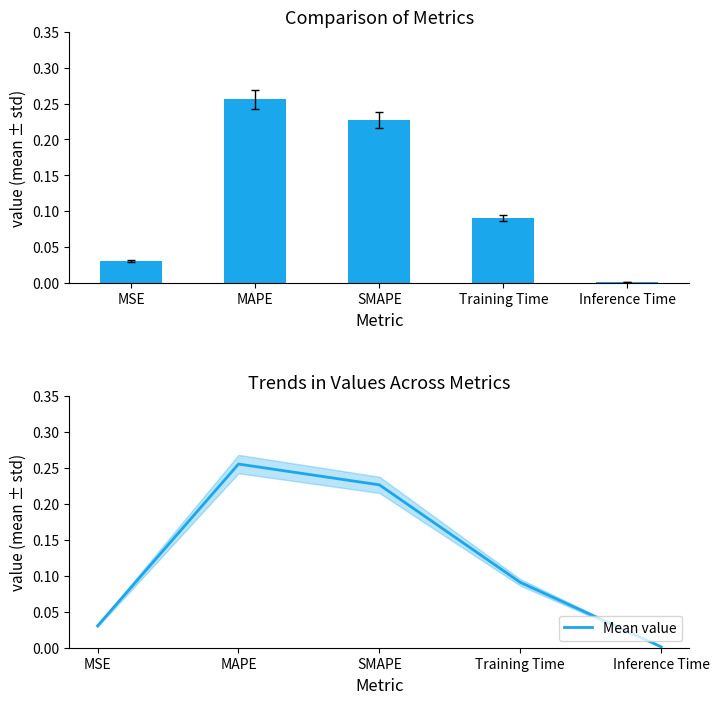

Which category has the highest value in the Mean value series?

MAPE